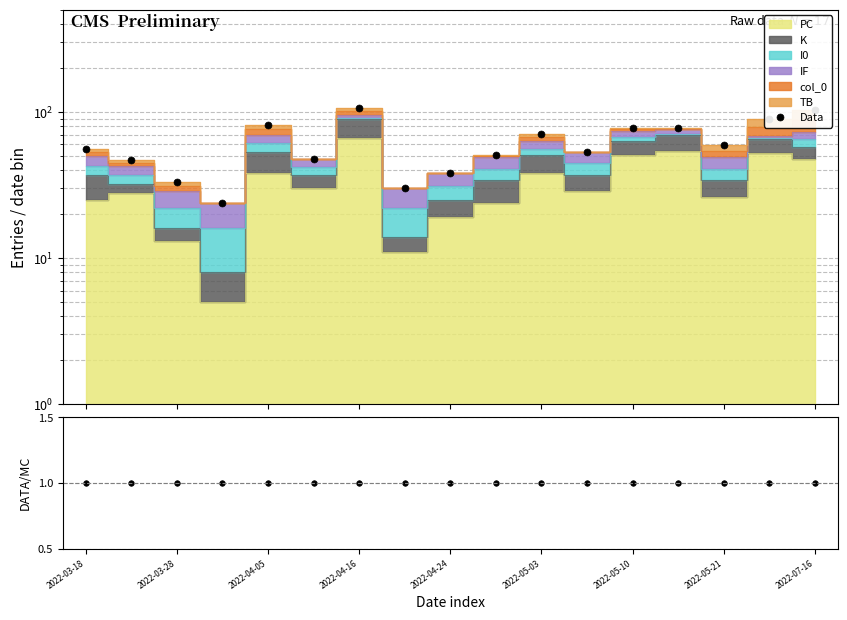

At how many categories does at least one series exceed 83?

3